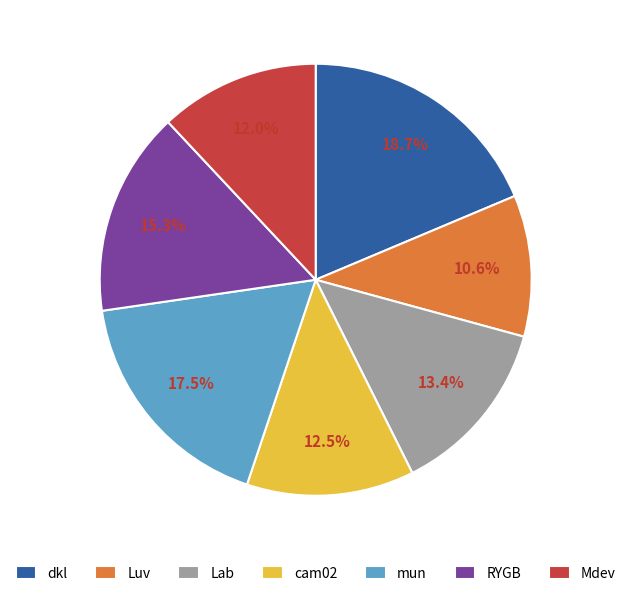

Approximately how many times larger is the value at Mdev compared to mun?

0.7